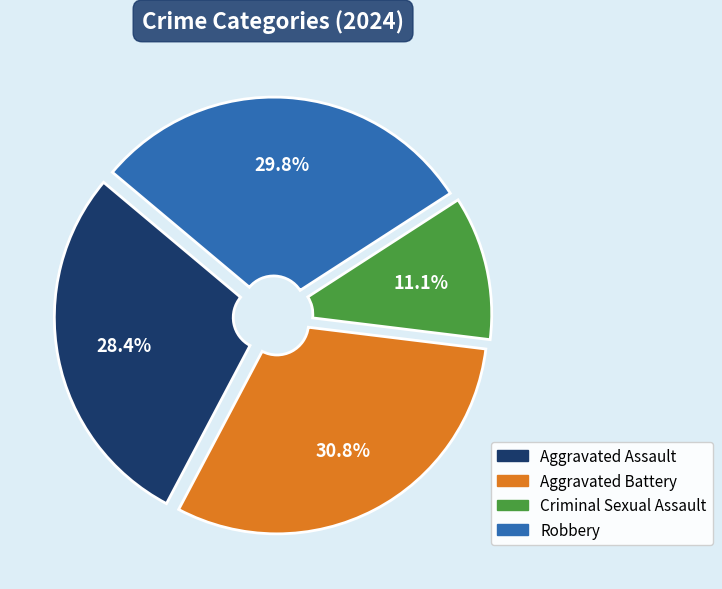

Is there a majority slice in this chart?

No